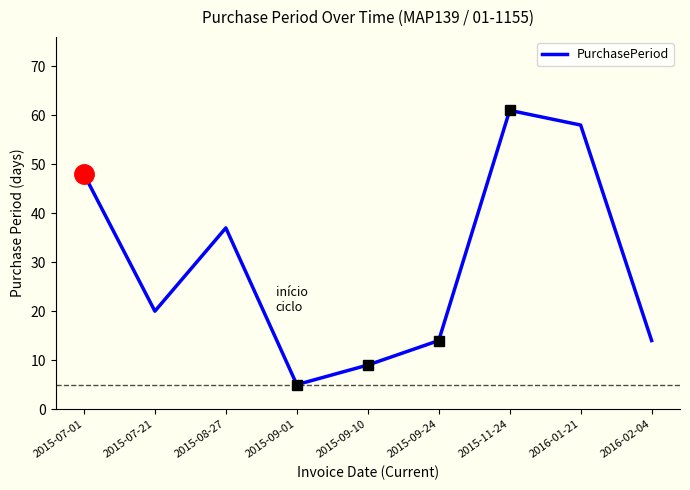

What is the maximum value shown in the chart?

61